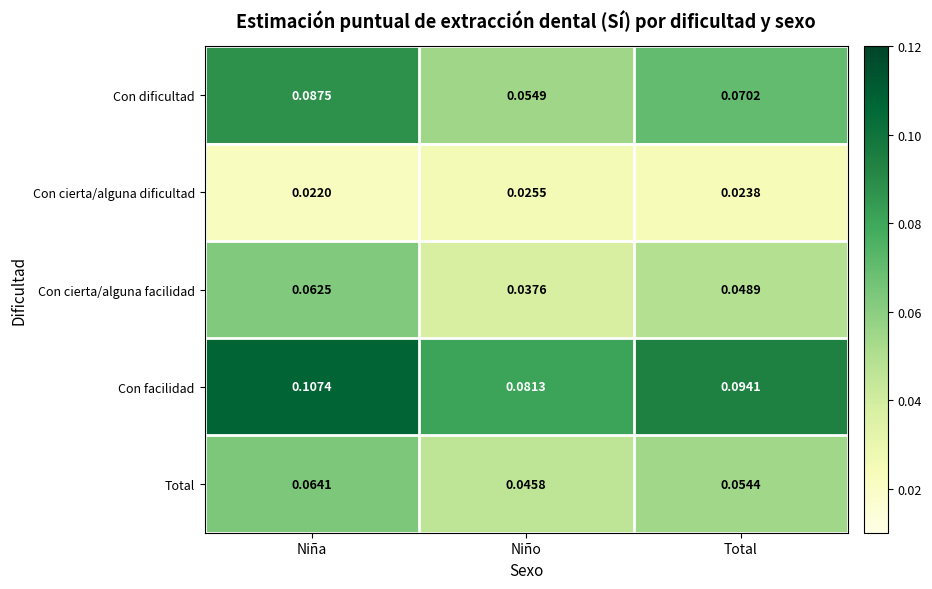

At which label is Total closest to 0?

Niño